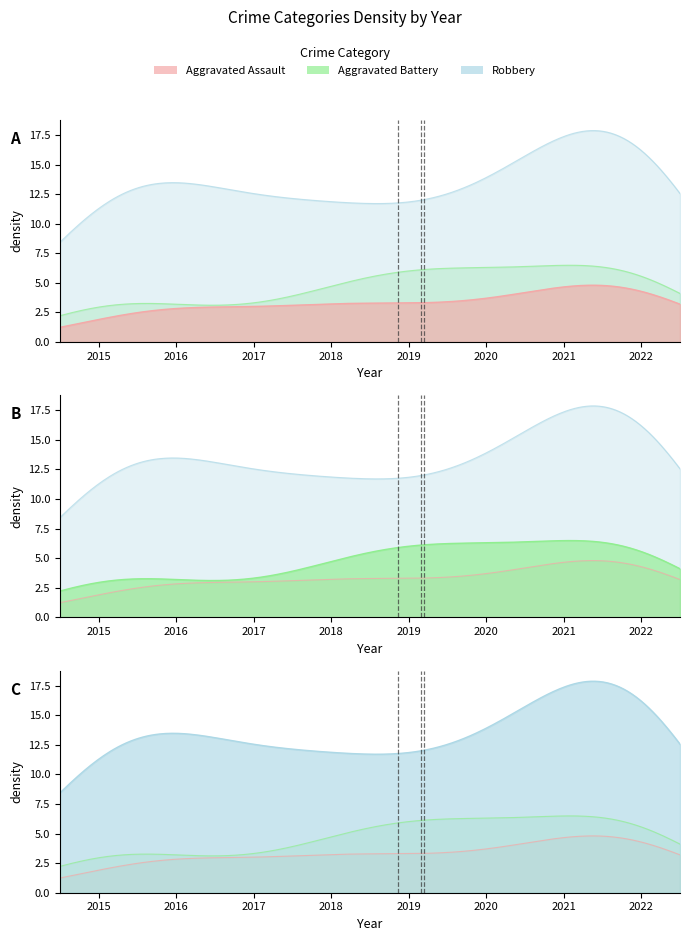

At which label does Aggravated Battery first exceed 6?

2019